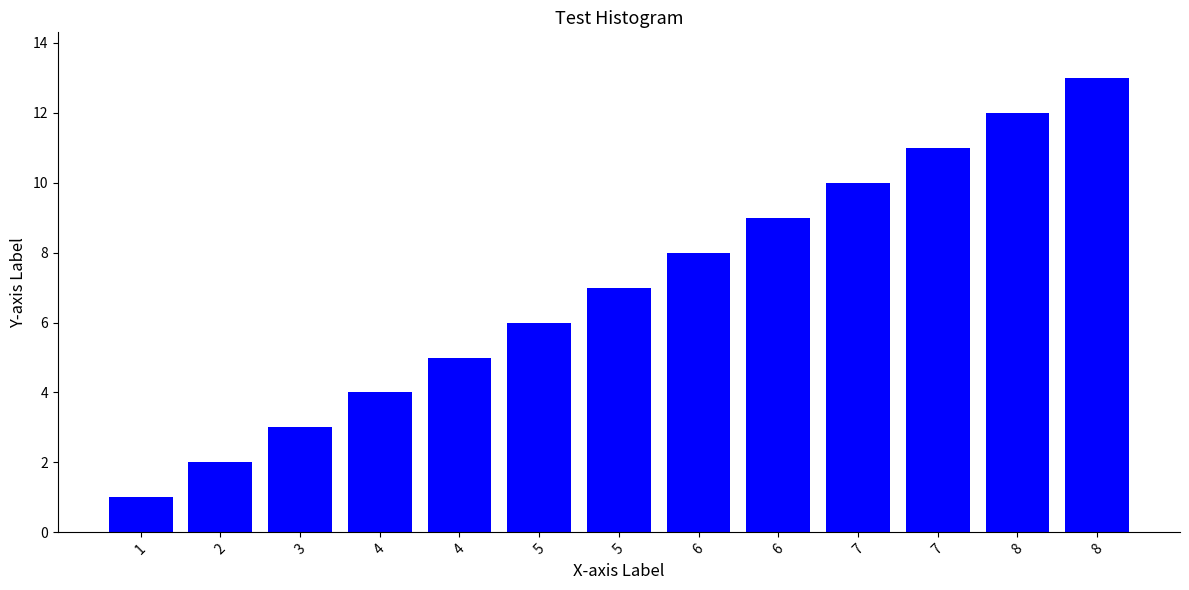

Which category has the highest value across all series?

8